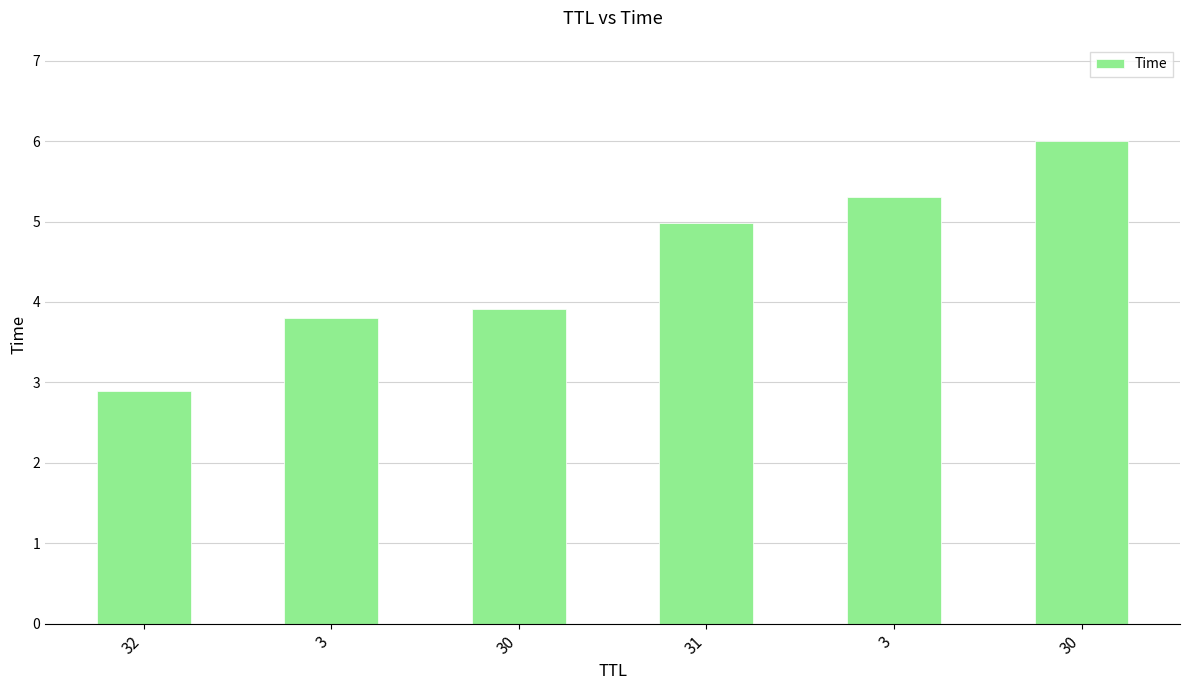

Count the number of values greater than 4.

3